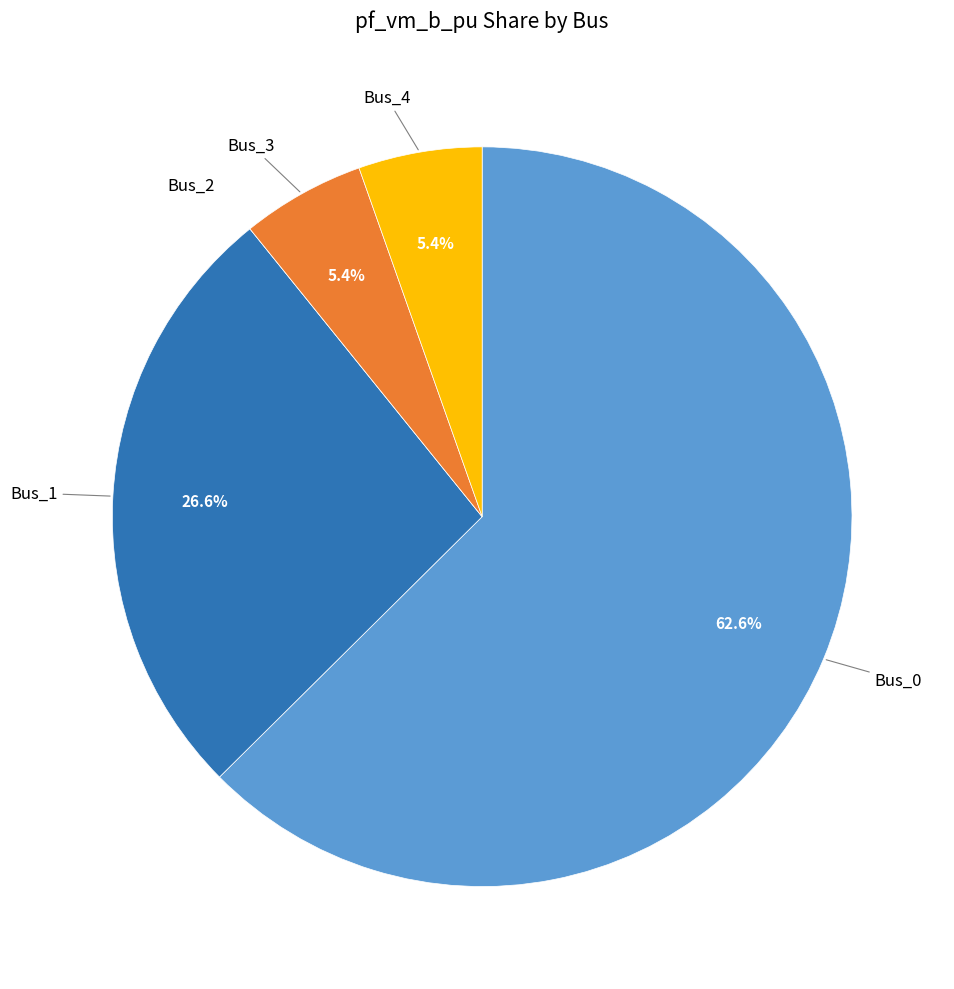

To the nearest percent, what is the average slice percentage?

20%